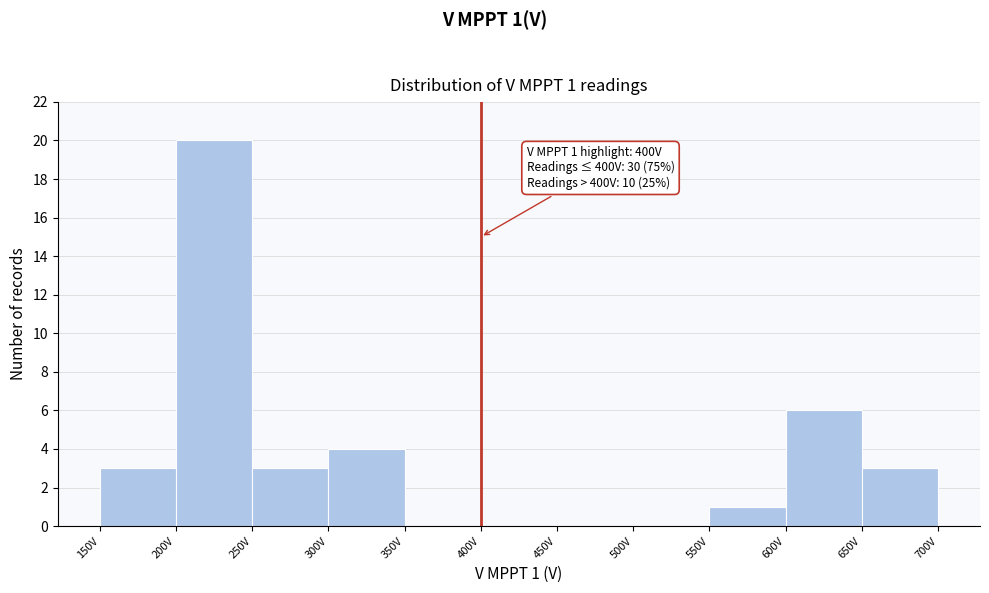

Over which range of the x-axis is the bar tallest?

200 to 250